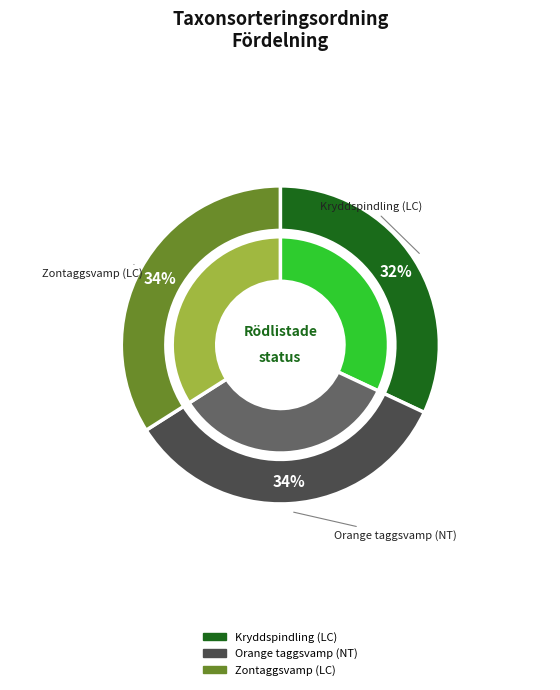

How many segments does this pie chart have?

3